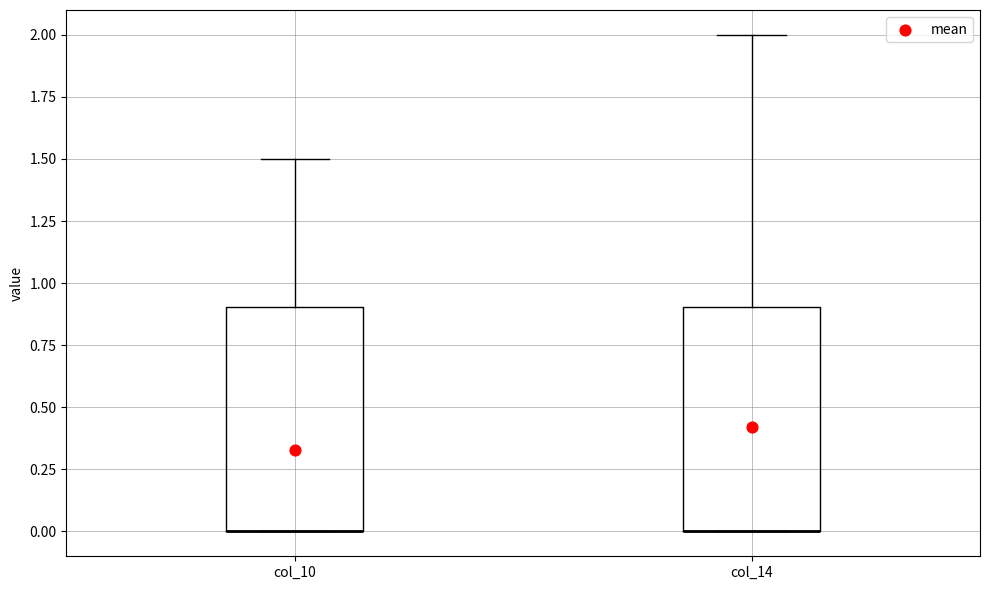

Reading left to right, read every box against the y-axis: the position of its median line, the range the box covers, and the ends of its whiskers. The values are not printed on the chart, so give them approximately, as read against the axis.

col_10: median 0.0 (drawn on the box's lower edge), box 0.0 to 0.9, whiskers 0.0 to 1.5
col_14: median 0.0 (drawn on the box's lower edge), box 0.0 to 0.9, whiskers 0.0 to 2.0